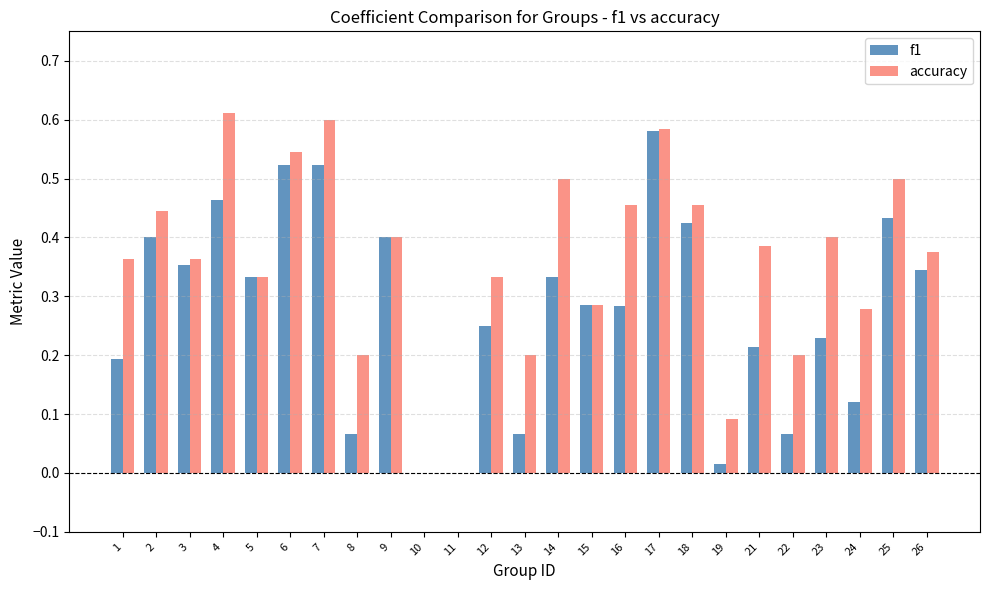

How many groups of bars are there?

25